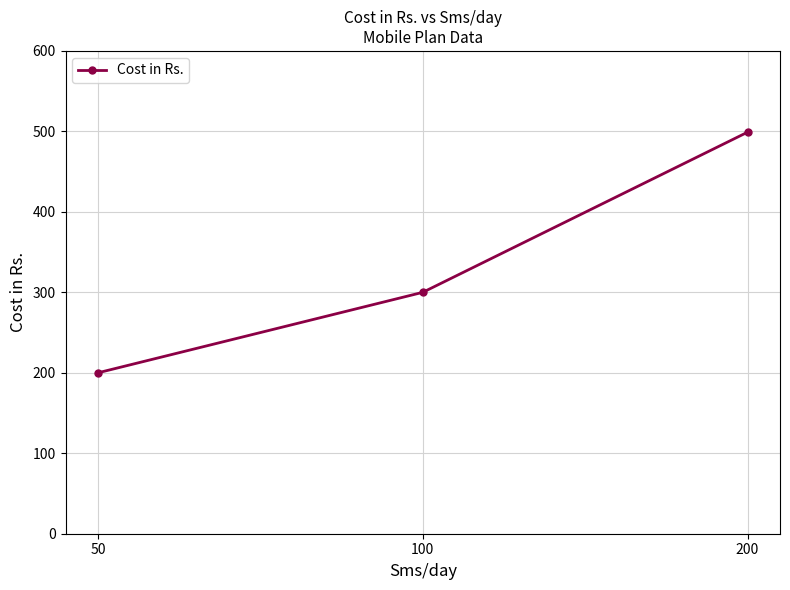

Where is the data nearest to the value 349?

100